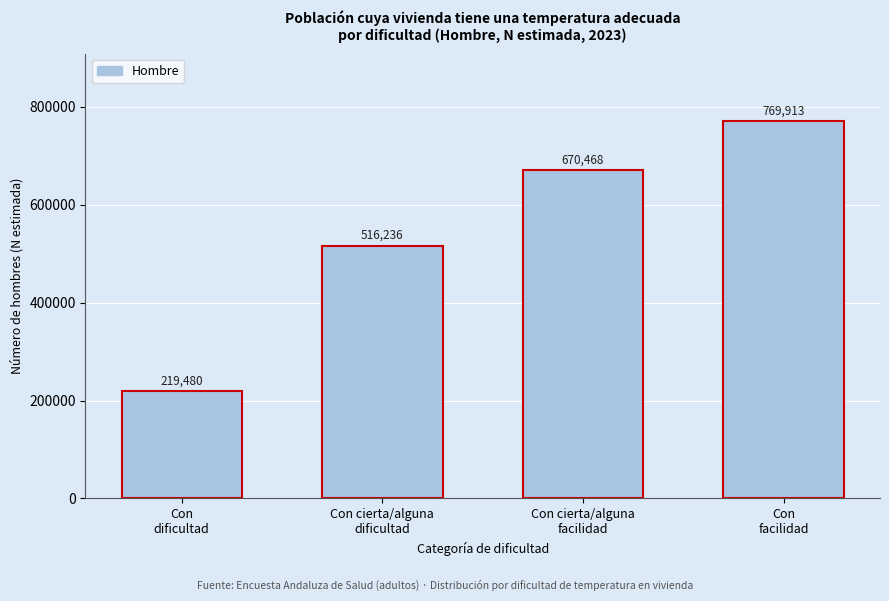

Reading left to right, list all the values displayed in this chart.

219480	516236	670468	769913